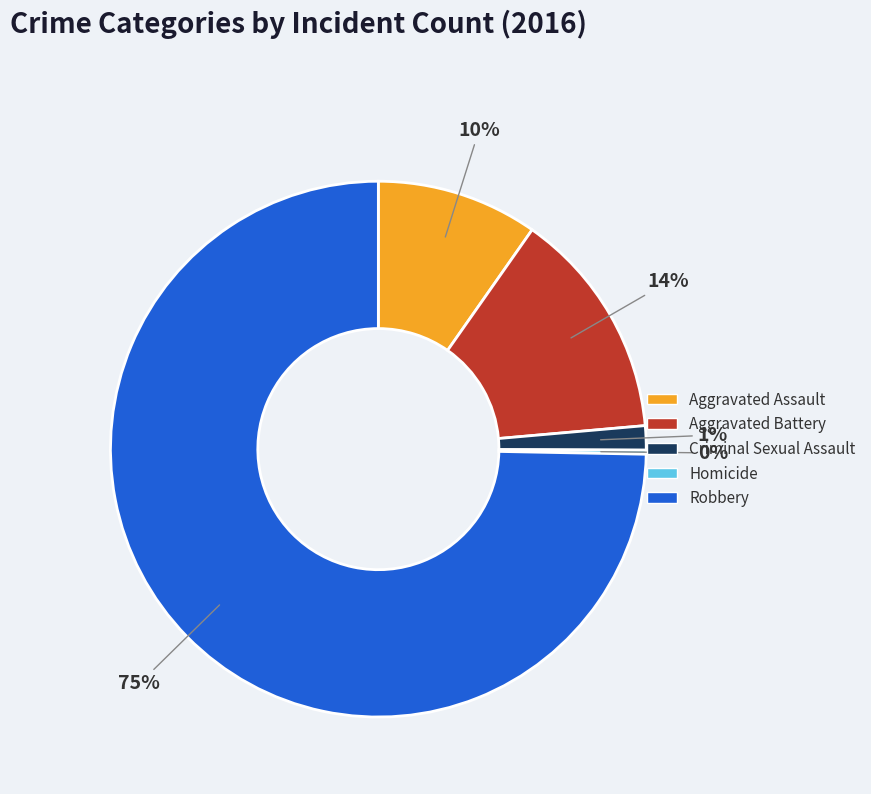

To the nearest percent, what portion does Aggravated Battery represent?

14%